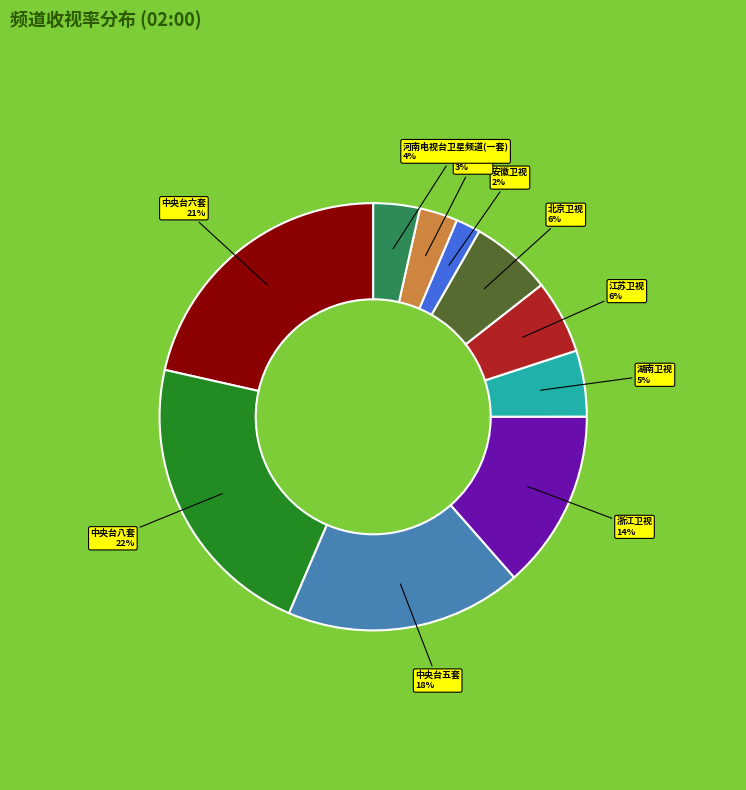

To the nearest percent, what is the average slice percentage?

10%